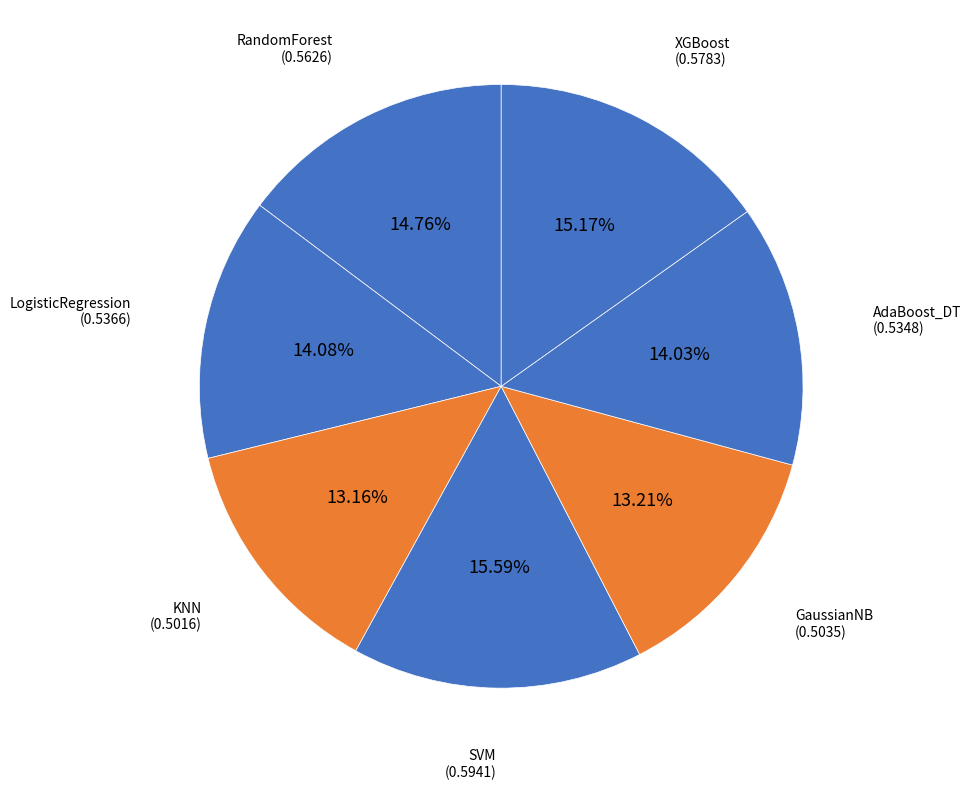

What is the smallest slice in the pie chart?

KNN